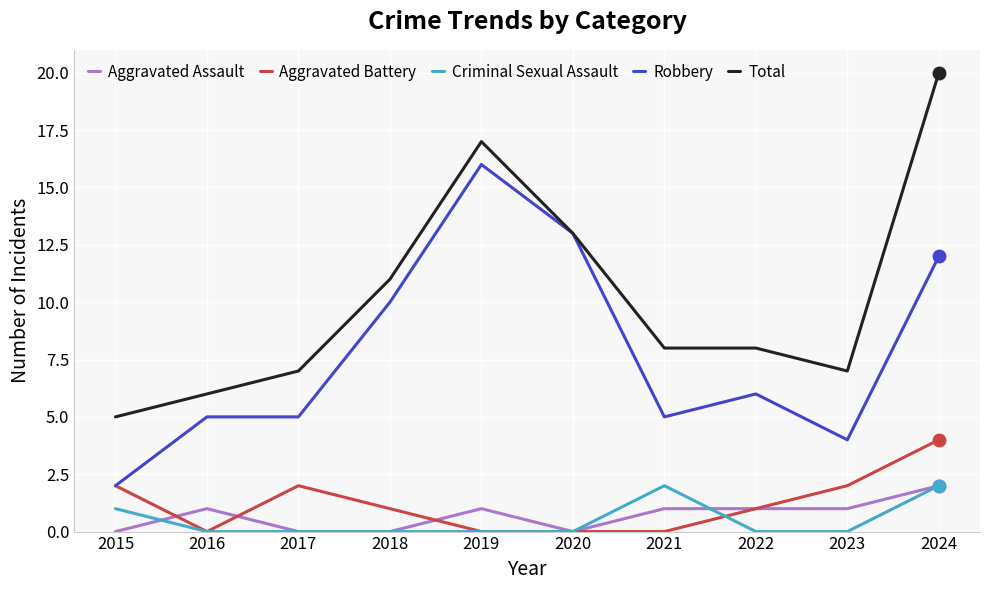

Is it true that Robbery equals 5 at 2017?

True